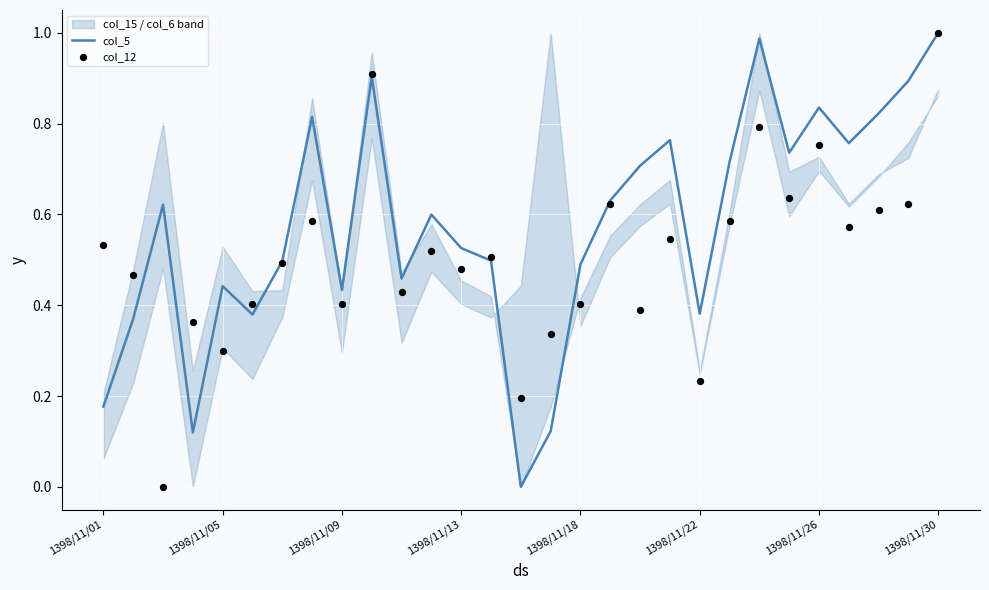

Which series contains the highest Y value?

col_5